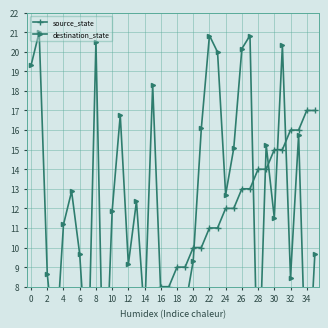

What is the total value across all series at 30?

25.3